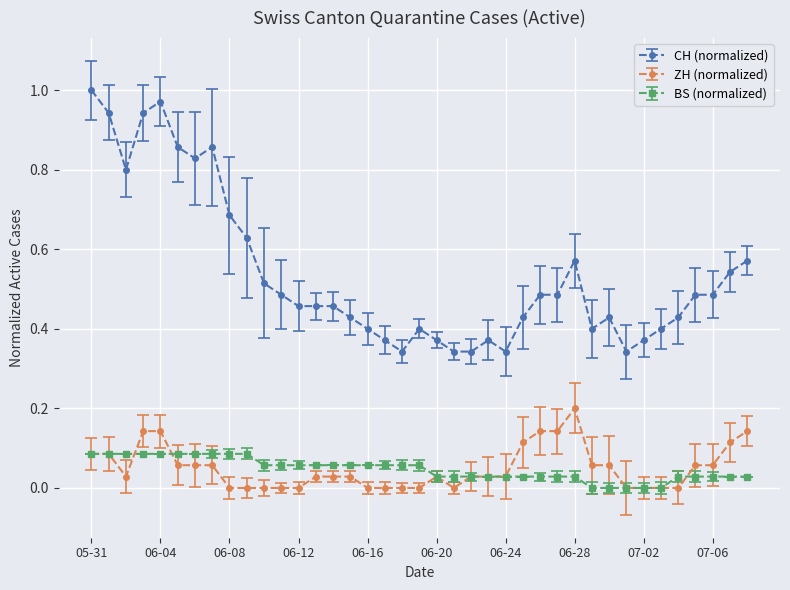

Rank the series by their maximum value, from highest to lowest.

CH (normalized), ZH (normalized), BS (normalized)